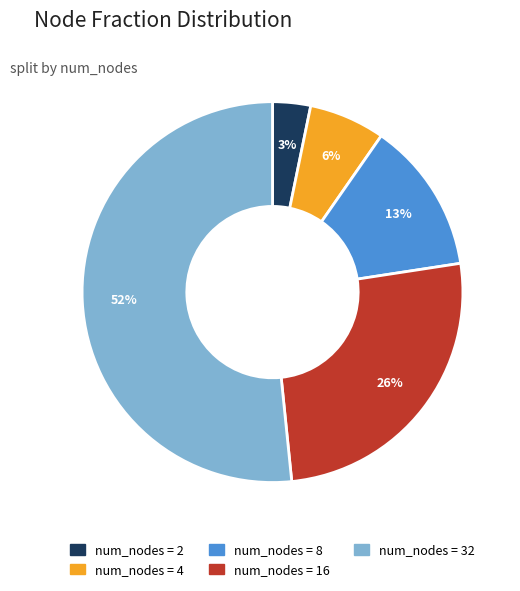

To the nearest percent, what is the average slice percentage?

20%